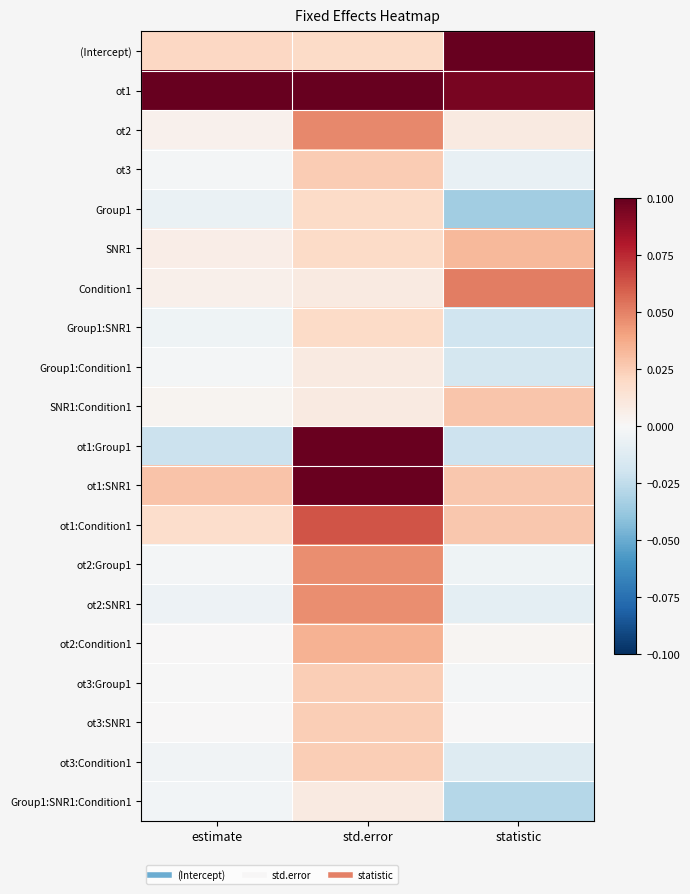

At how many categories does at least one series exceed 0?

3